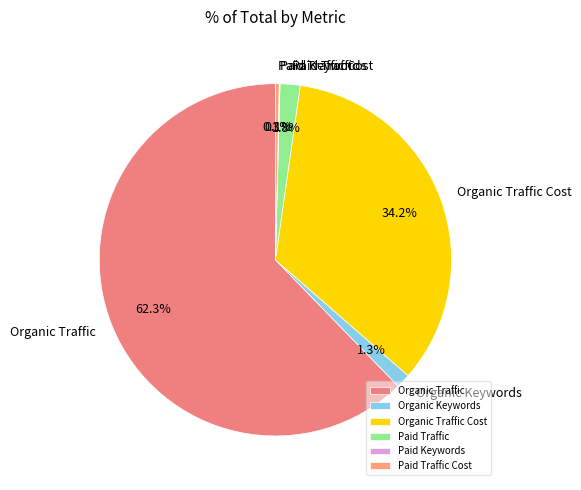

Is the sum of Organic Traffic Cost and Organic Traffic greater than half?

Yes